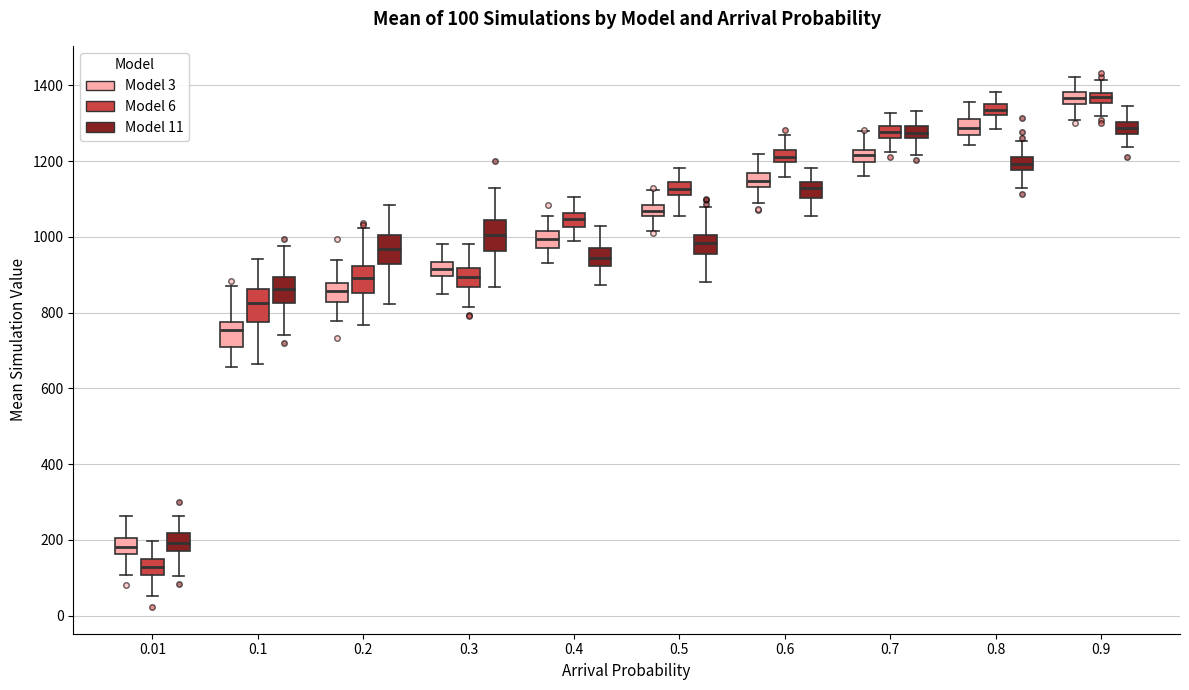

Which box's median line is the lowest?

0.01 (Model 6)